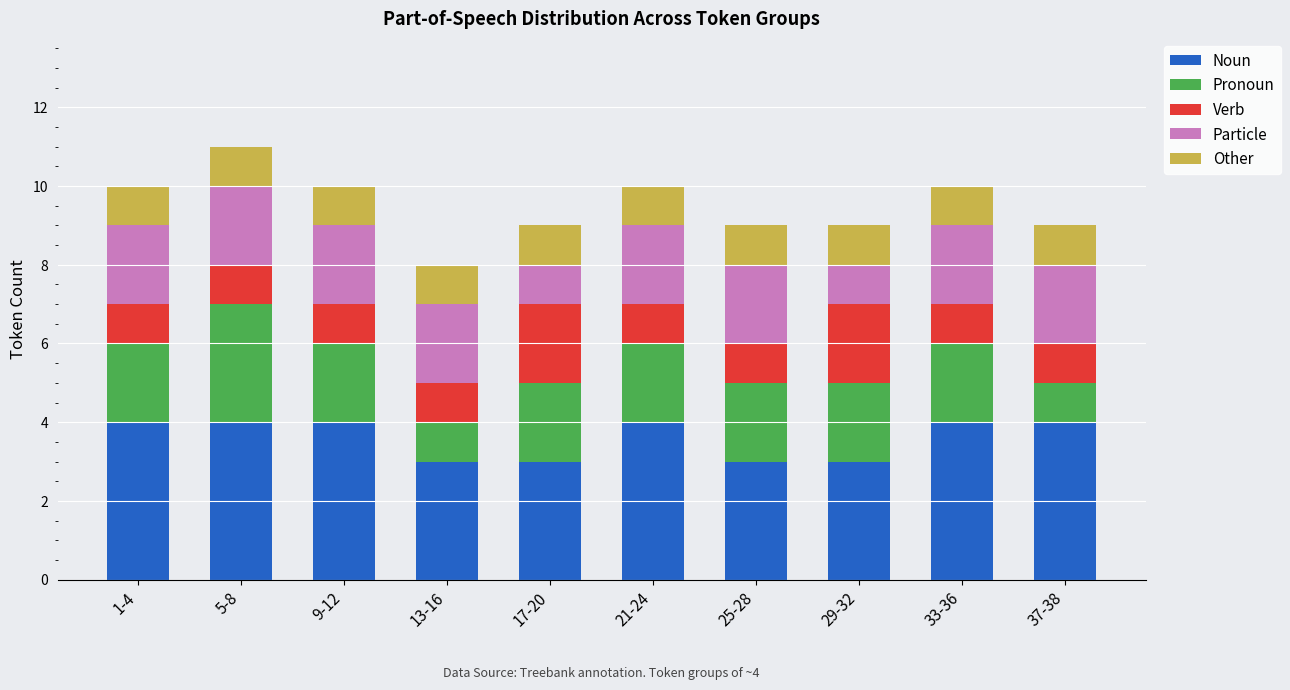

What is the lowest value of the Noun series?

3